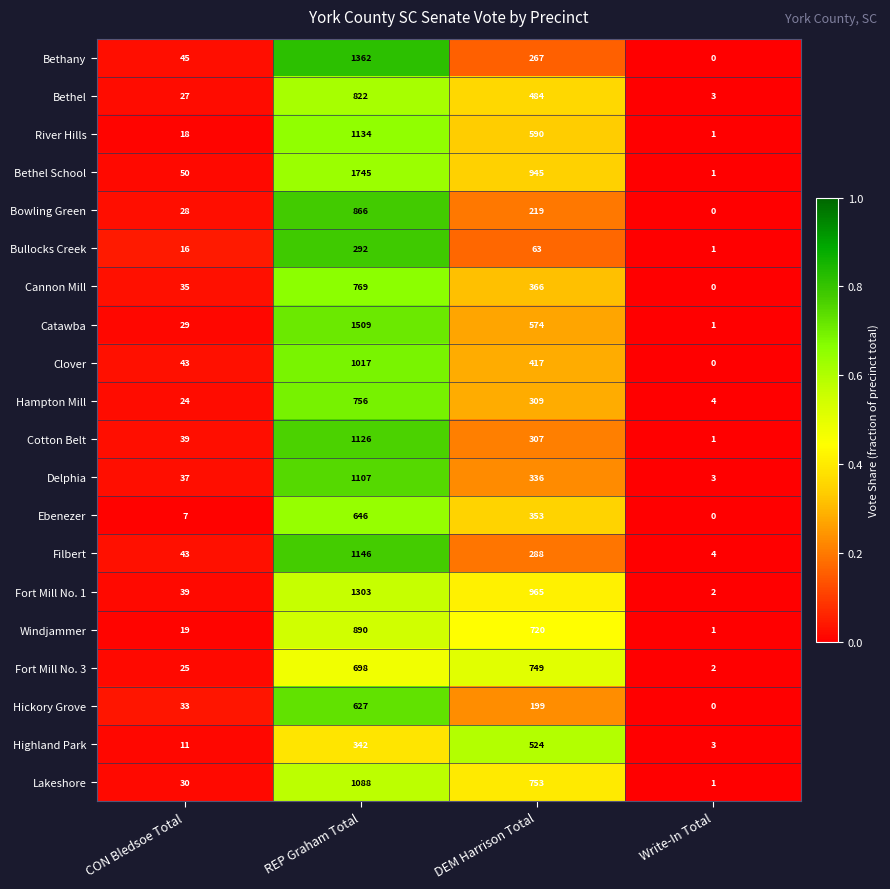

At which category is the sum across all series the highest?

REP Graham Total